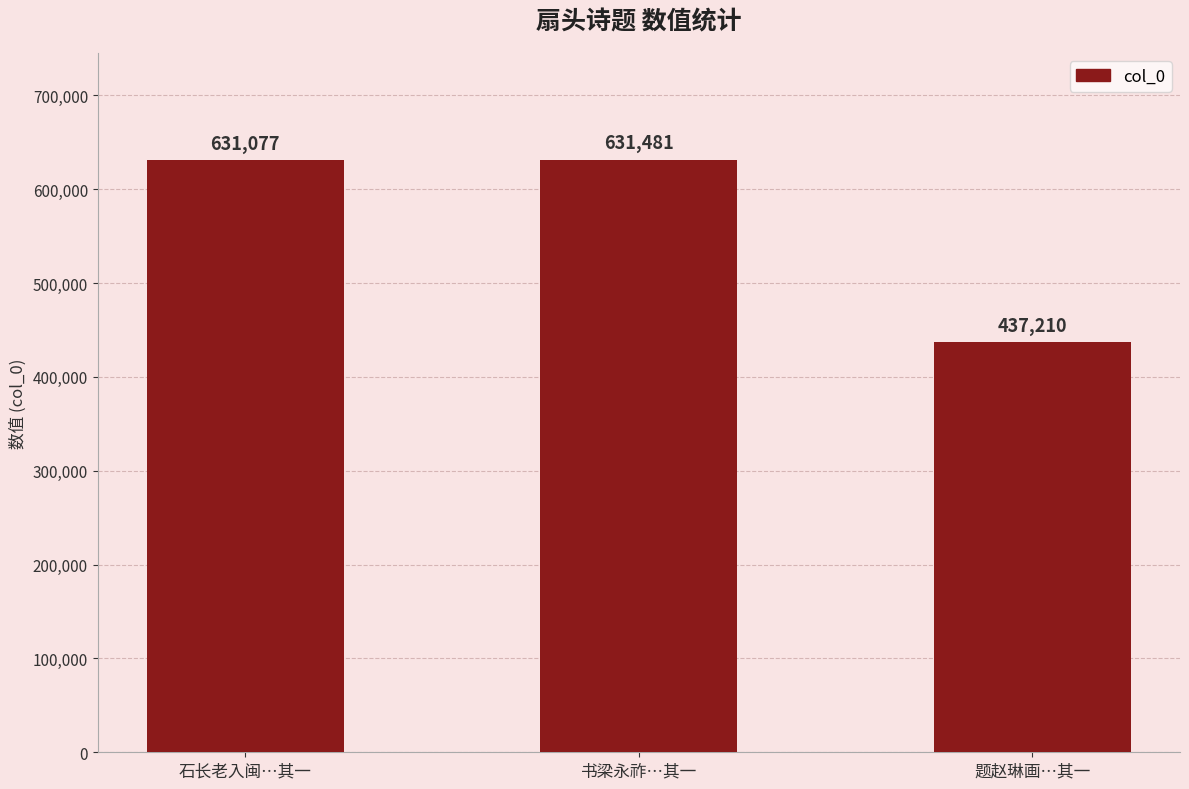

Reading left to right, transcribe all the data shown in this chart.

631077	631481	437210